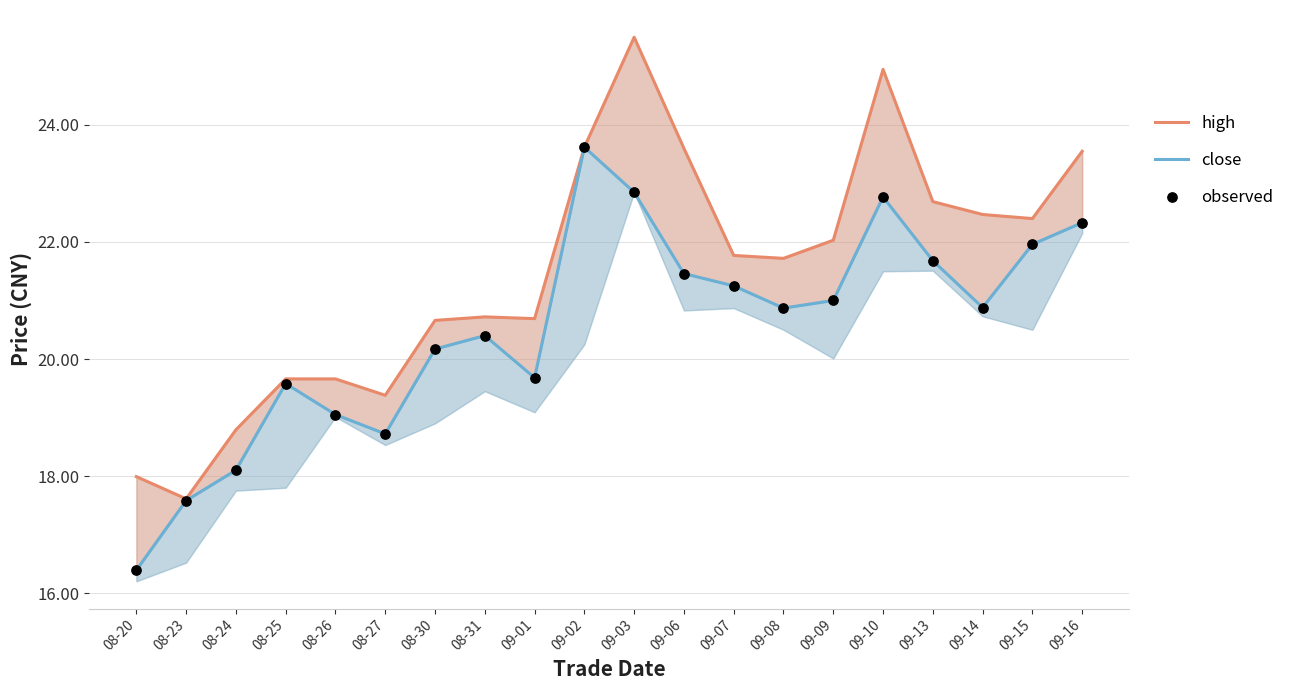

At how many categories does at least one series exceed 21?

11